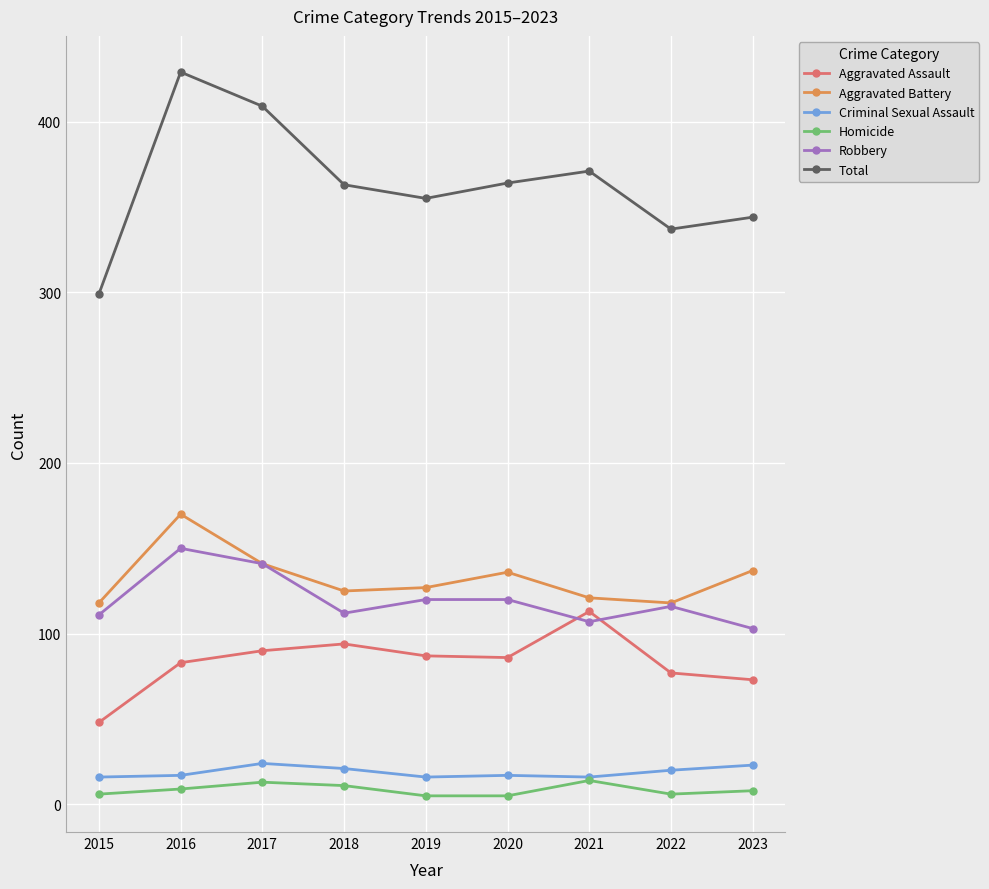

The value of Robbery at 2022 is 116. True or false?

True